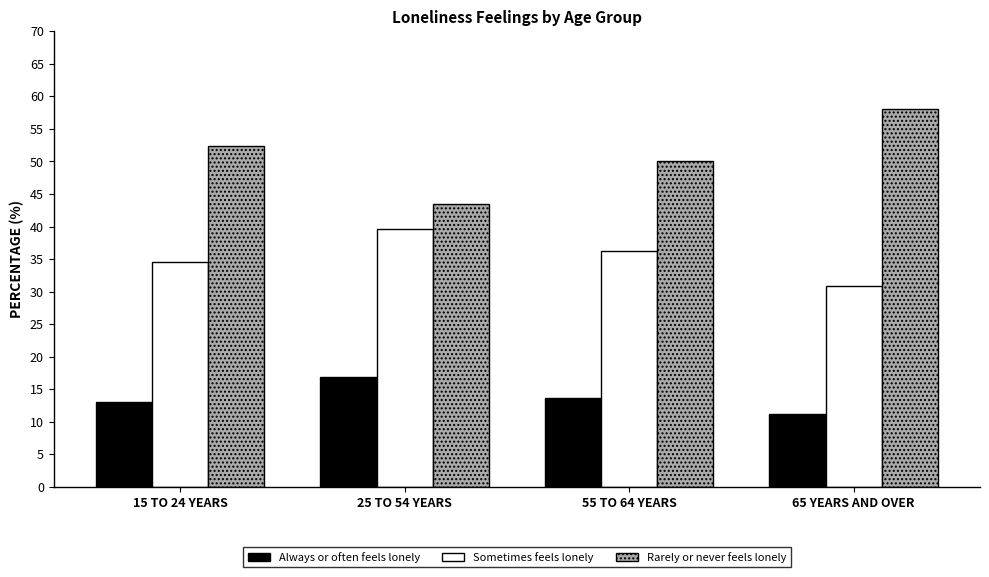

Reading left to right, list all the values displayed in this chart.

Always or often feels lonely: 13.1	16.9	13.7	11.2
Sometimes feels lonely: 34.5	39.7	36.2	30.8
Rarely or never feels lonely: 52.4	43.4	50.1	58.0